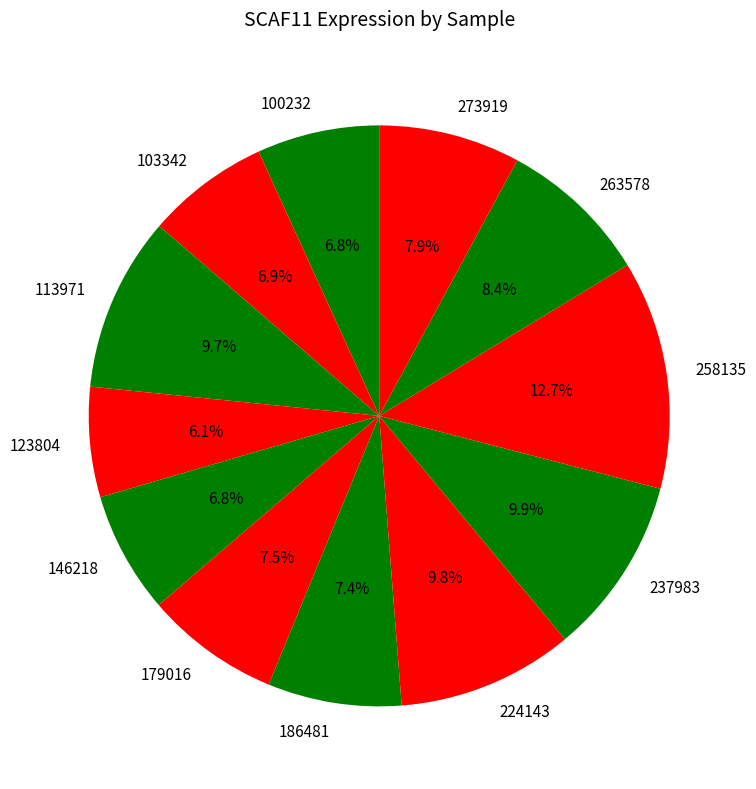

How many slices are in this pie chart?

12